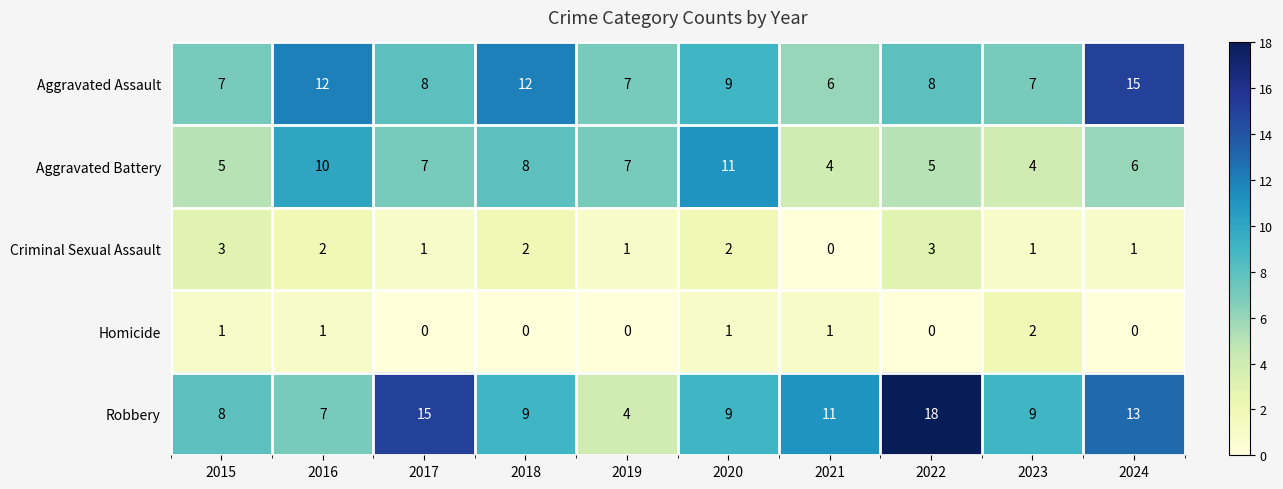

How many values in the Homicide series are below 1?

5